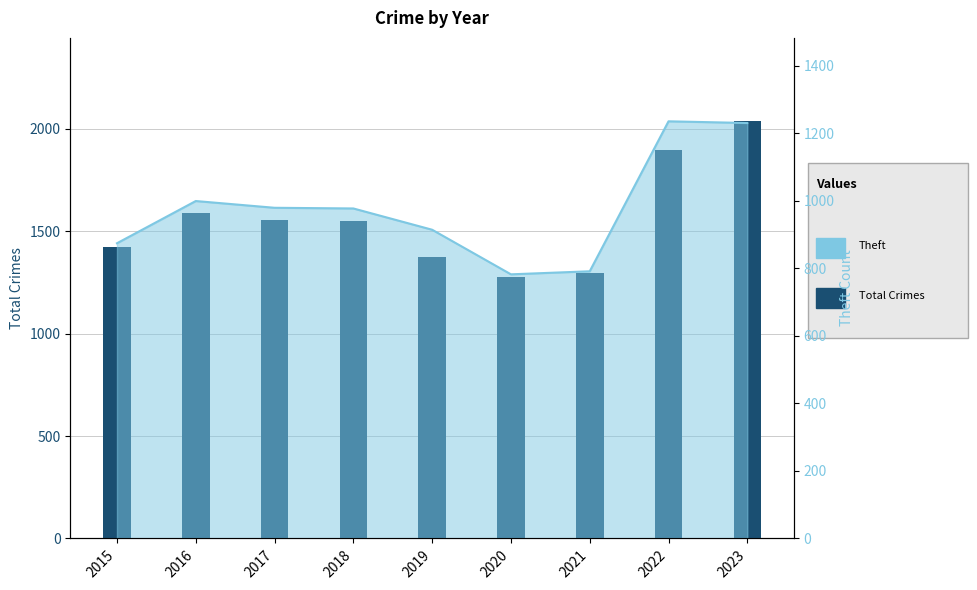

The chart shows a value of 1555 at 2017. True or false?

True